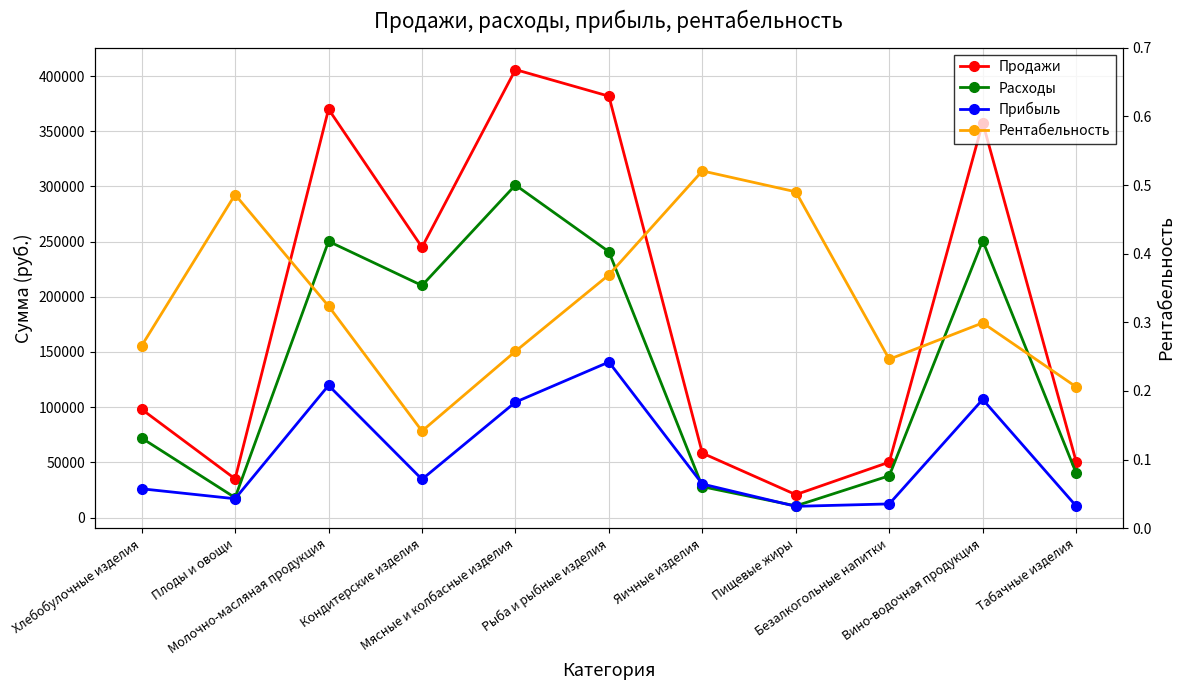

Which series has the largest total across all categories?

Продажи